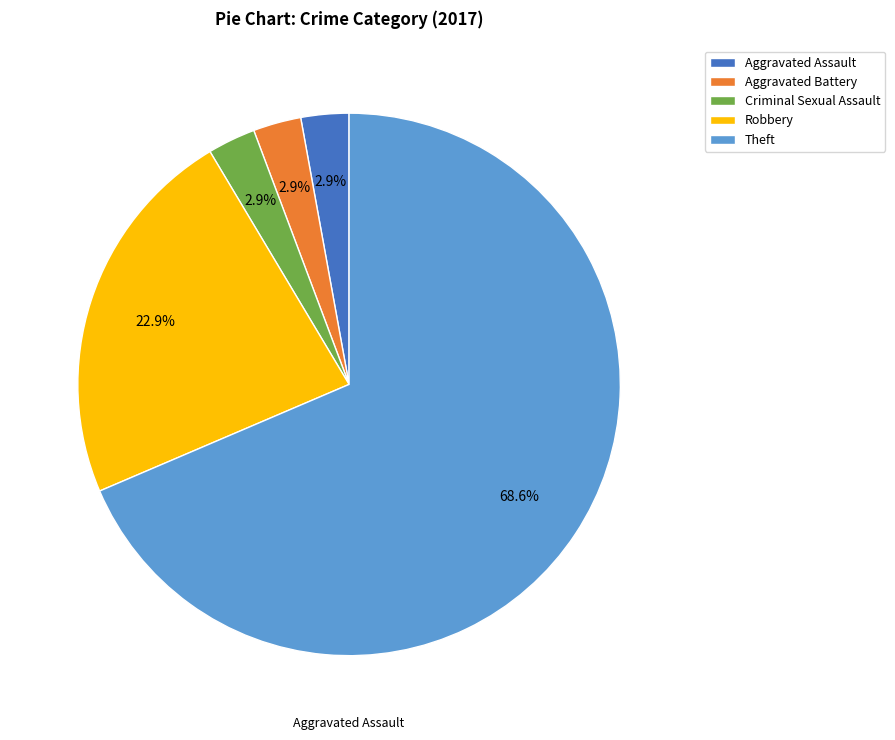

What percentage is the Robbery slice, to the nearest percent?

23%